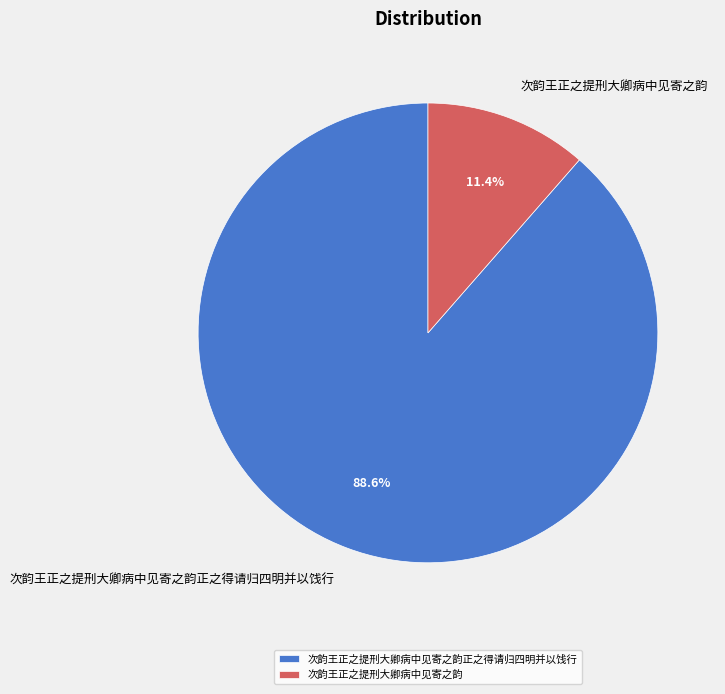

Does any single category account for the majority?

Yes